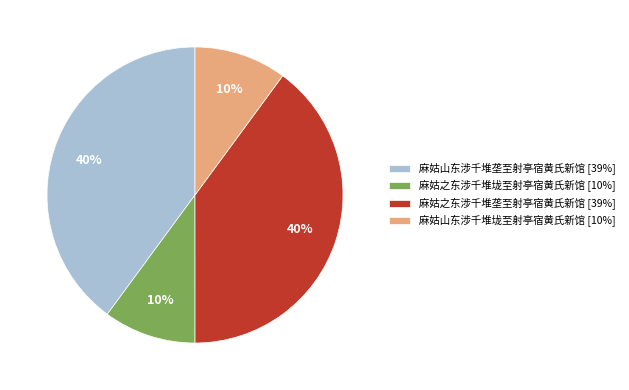

What percentage is the 麻姑之东涉千堆垅至射亭宿黄氏新馆 slice, to the nearest percent?

10%